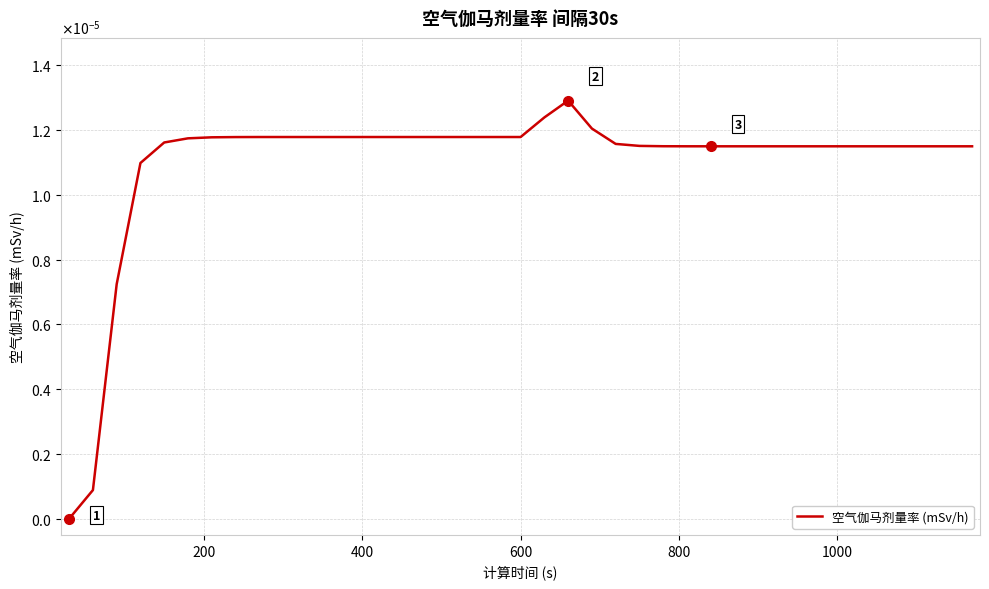

Does the chart have visible grid lines?

Yes